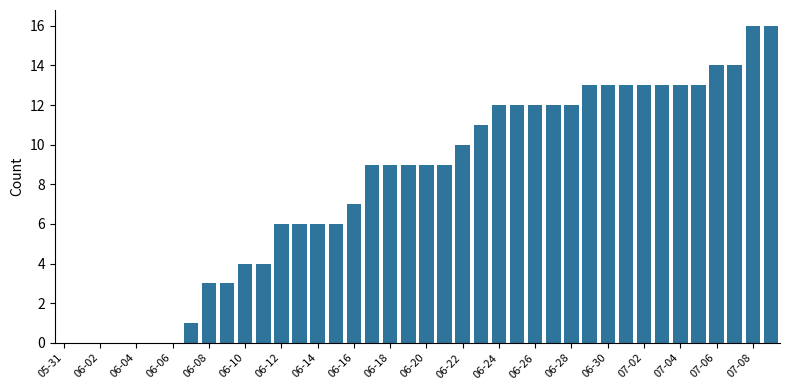

What is the maximum value shown in the chart?

16